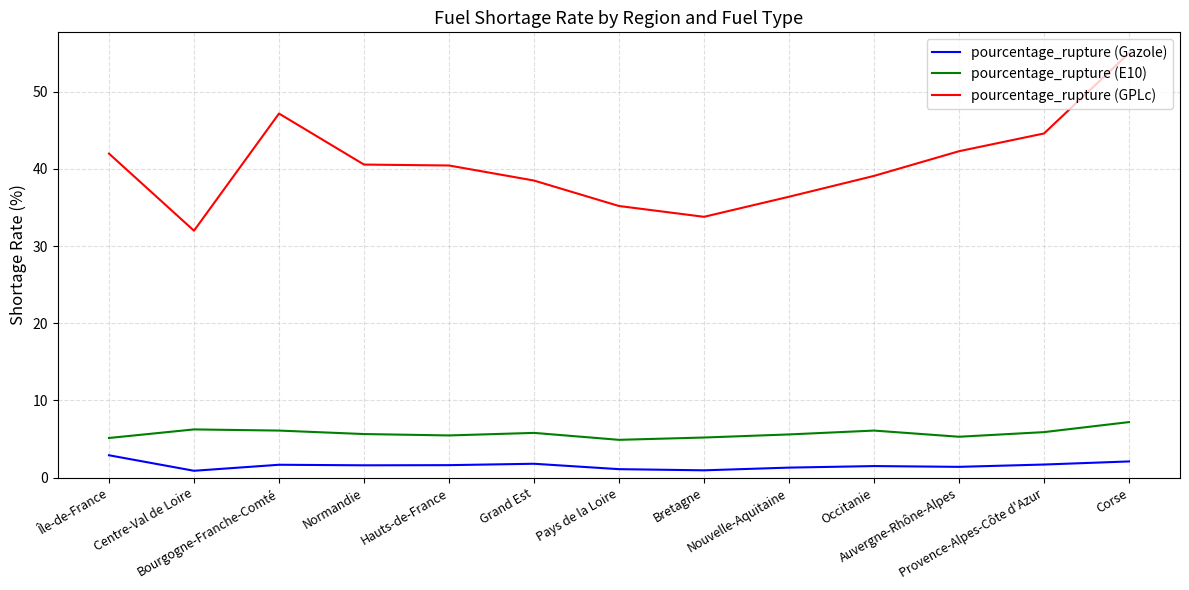

List the series in order of their peak value, highest first.

pourcentage_rupture (GPLc), pourcentage_rupture (E10), pourcentage_rupture (Gazole)